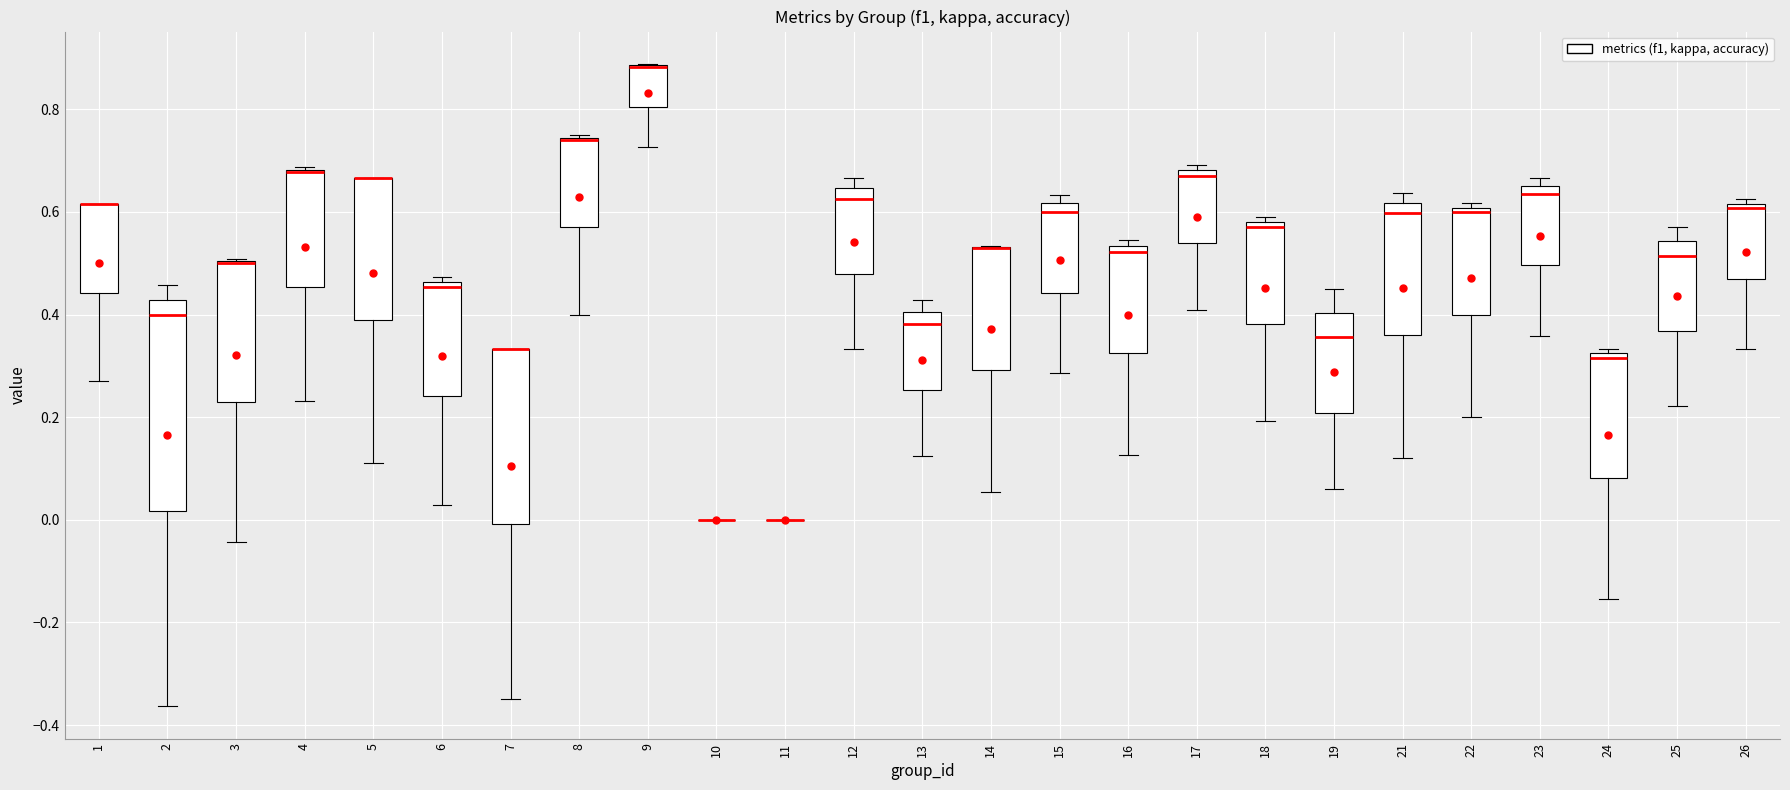

Reading left to right, transcribe this box plot: for each box, give where its median line is, the range the box spans, and where its two whiskers end, as read against the y-axis. The values are not printed on the chart, so give them approximately, as read against the axis.

1: median 0.62 (drawn on the box's upper edge), box 0.44 to 0.62, whiskers 0.26 to 0.62
2: median 0.40, box 0.02 to 0.42, whiskers -0.36 to 0.46
3: median 0.50 (drawn on the box's upper edge), box 0.22 to 0.50, whiskers -0.04 to 0.50
4: median 0.68 (drawn on the box's upper edge), box 0.46 to 0.68, whiskers 0.24 to 0.68
5: median 0.66 (drawn on the box's upper edge), box 0.38 to 0.66, whiskers 0.12 to 0.66
6: median 0.46 (just below the box's upper edge), box 0.24 to 0.46, whiskers 0.02 to 0.48
7: median 0.34 (drawn on the box's upper edge), box 0.00 to 0.34, whiskers -0.34 to 0.34
8: median 0.74 (drawn on the box's upper edge), box 0.56 to 0.74, whiskers 0.40 to 0.76
9: median 0.88 (drawn on the box's upper edge), box 0.80 to 0.88, whiskers 0.72 to 0.88
10: box collapsed to a line at 0.00, whiskers 0.00 to 0.00
11: box collapsed to a line at 0.00, whiskers 0.00 to 0.00
12: median 0.62, box 0.48 to 0.64, whiskers 0.34 to 0.66
13: median 0.38, box 0.26 to 0.40, whiskers 0.12 to 0.42
14: median 0.52 (drawn on the box's upper edge), box 0.30 to 0.54, whiskers 0.06 to 0.54
15: median 0.60, box 0.44 to 0.62, whiskers 0.28 to 0.64
16: median 0.52, box 0.32 to 0.54, whiskers 0.12 to 0.54 (just above the box's upper edge)
17: median 0.66, box 0.54 to 0.68, whiskers 0.40 to 0.70
18: median 0.58 (just below the box's upper edge), box 0.38 to 0.58, whiskers 0.20 to 0.58 (just above the box's upper edge)
19: median 0.36, box 0.20 to 0.40, whiskers 0.06 to 0.44
21: median 0.60, box 0.36 to 0.62, whiskers 0.12 to 0.64
22: median 0.60 (just below the box's upper edge), box 0.40 to 0.60, whiskers 0.20 to 0.62
23: median 0.64, box 0.50 to 0.66, whiskers 0.36 to 0.66 (just above the box's upper edge)
24: median 0.32 (just below the box's upper edge), box 0.08 to 0.32, whiskers -0.16 to 0.34
25: median 0.52, box 0.36 to 0.54, whiskers 0.22 to 0.58
26: median 0.60, box 0.48 to 0.62, whiskers 0.34 to 0.62 (just above the box's upper edge)